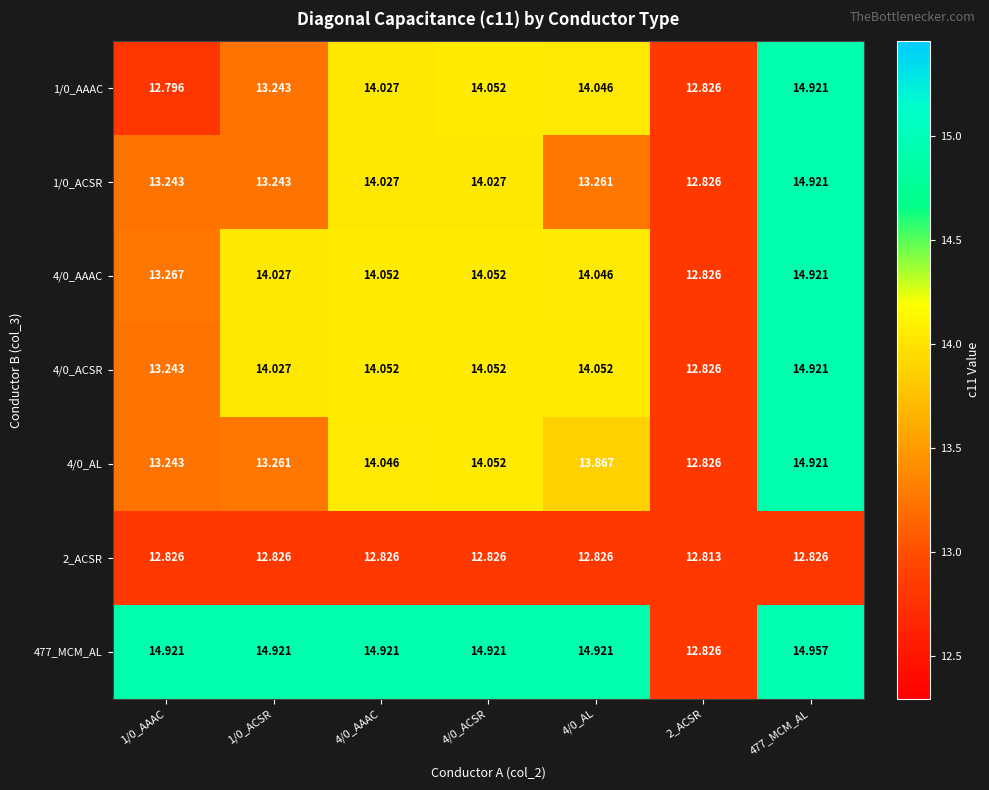

Reading left to right, extract all data points from this chart.

1/0_AAAC: 1/0_AAAC=12.8	1/0_ACSR=13.2	4/0_AAAC=14.0	4/0_ACSR=14.1	4/0_AL=14.0	2_ACSR=12.8	477_MCM_AL=14.9
1/0_ACSR: 1/0_AAAC=13.2	1/0_ACSR=13.2	4/0_AAAC=14.0	4/0_ACSR=14.0	4/0_AL=13.3	2_ACSR=12.8	477_MCM_AL=14.9
4/0_AAAC: 1/0_AAAC=13.3	1/0_ACSR=14.0	4/0_AAAC=14.1	4/0_ACSR=14.1	4/0_AL=14.0	2_ACSR=12.8	477_MCM_AL=14.9
4/0_ACSR: 1/0_AAAC=13.2	1/0_ACSR=14.0	4/0_AAAC=14.1	4/0_ACSR=14.1	4/0_AL=14.1	2_ACSR=12.8	477_MCM_AL=14.9
4/0_AL: 1/0_AAAC=13.2	1/0_ACSR=13.3	4/0_AAAC=14.0	4/0_ACSR=14.1	4/0_AL=13.9	2_ACSR=12.8	477_MCM_AL=14.9
2_ACSR: 1/0_AAAC=12.8	1/0_ACSR=12.8	4/0_AAAC=12.8	4/0_ACSR=12.8	4/0_AL=12.8	2_ACSR=12.8	477_MCM_AL=12.8
477_MCM_AL: 1/0_AAAC=14.9	1/0_ACSR=14.9	4/0_AAAC=14.9	4/0_ACSR=14.9	4/0_AL=14.9	2_ACSR=12.8	477_MCM_AL=15.0